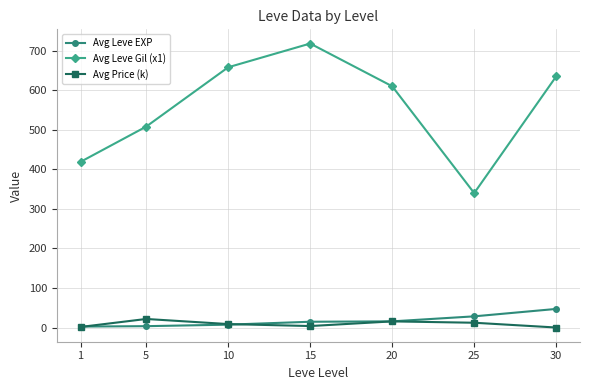

The value of Avg Leve EXP at 25 is 28.5. True or false?

True